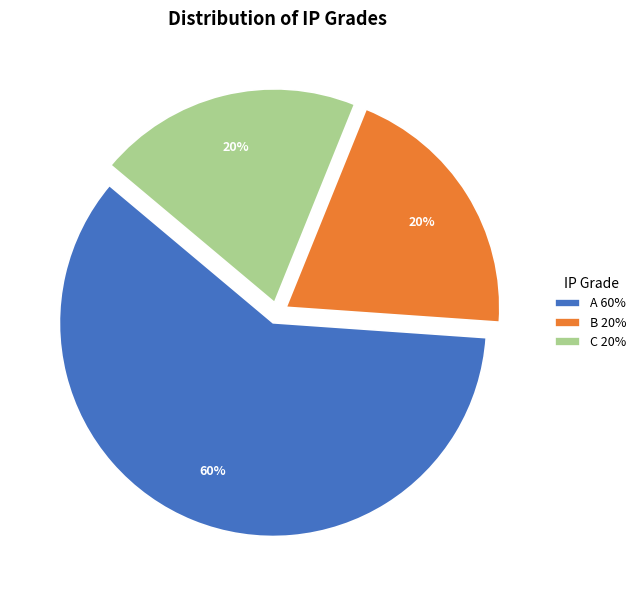

To the nearest percent, what percentage of the pie is C 20%?

20%